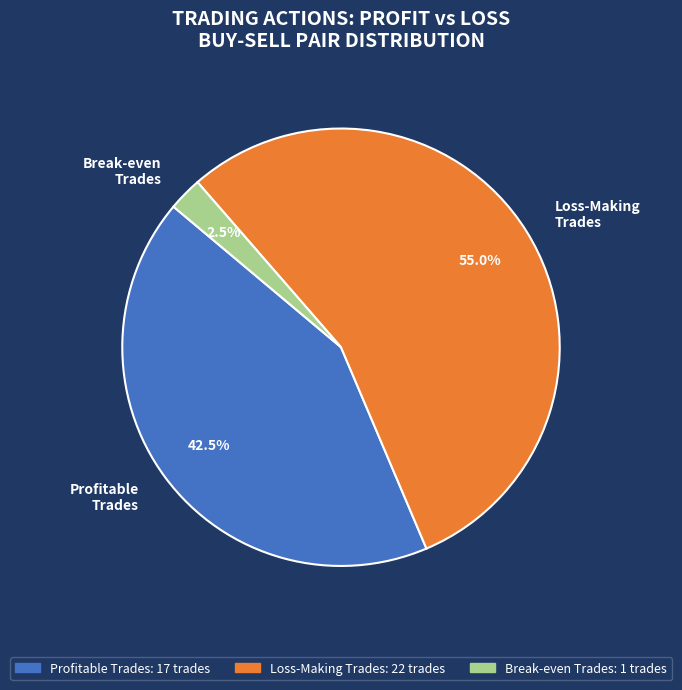

What percentage is NOT represented by Break-even Trades?

97.5%